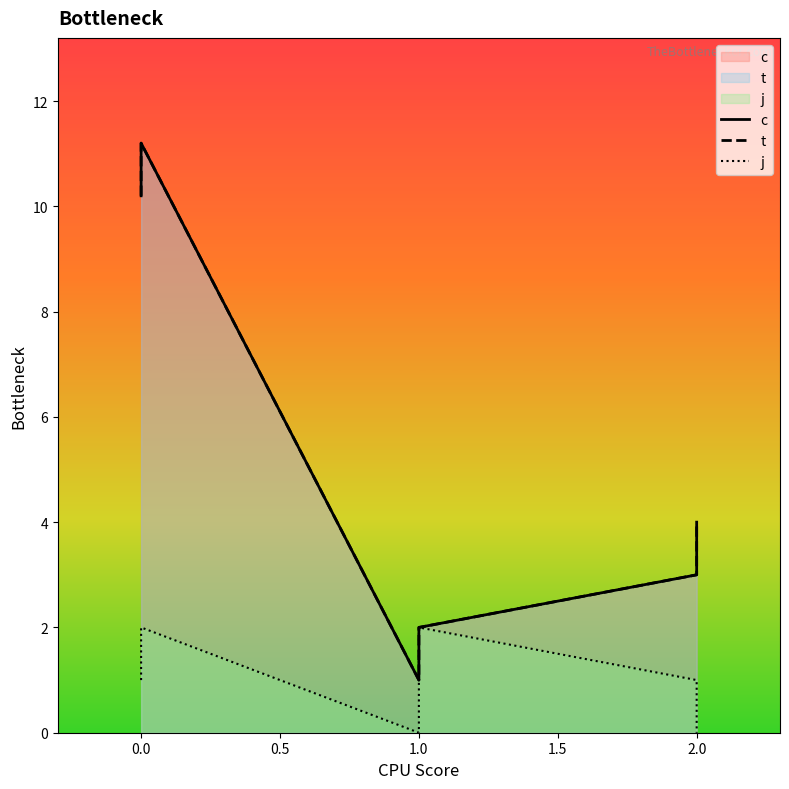

How many lines are shown in the chart?

3